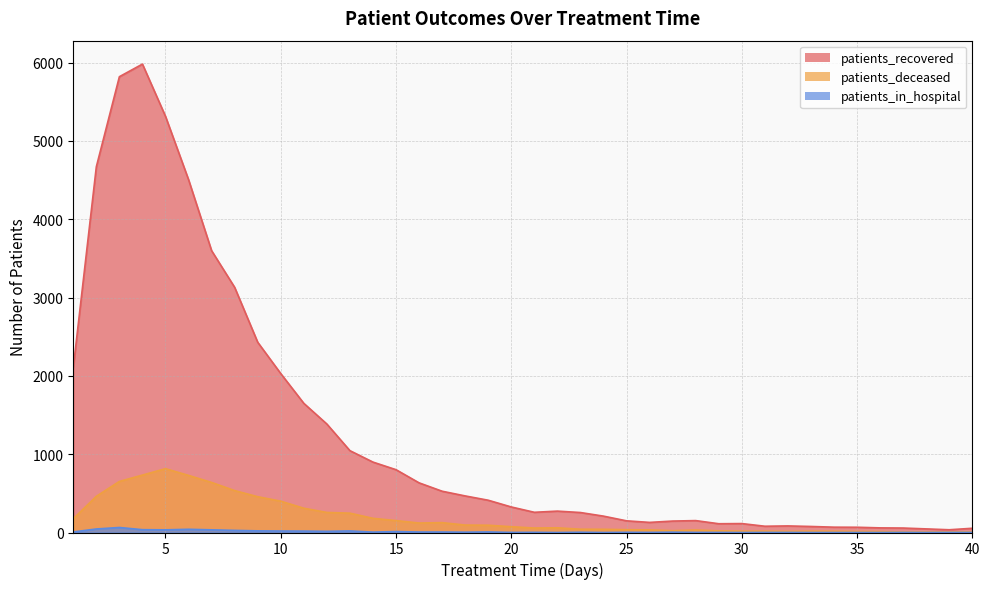

The patients_deceased series shows 352 at 3. True or false?

False